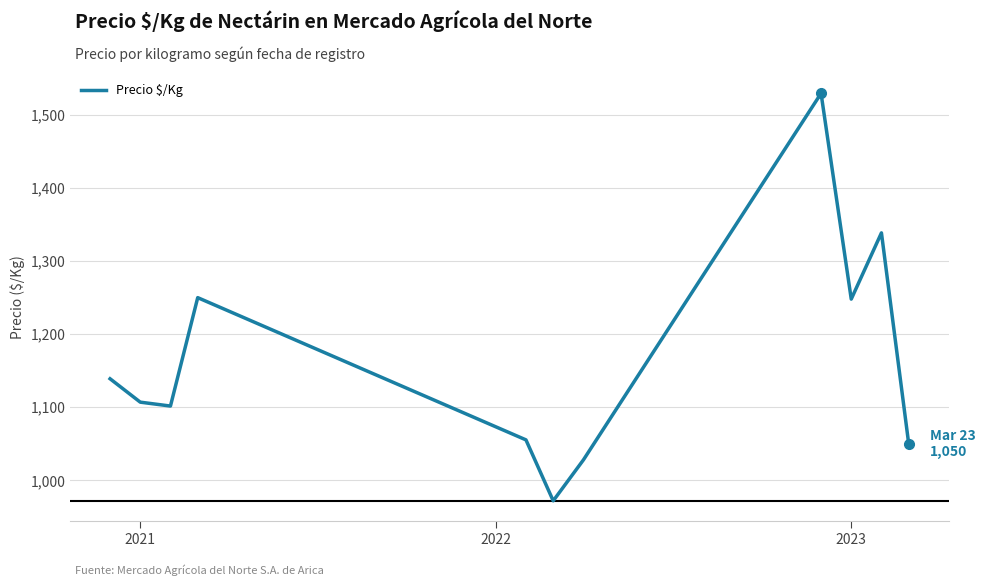

True or false: there are more than 1 points higher than both neighbors.

True